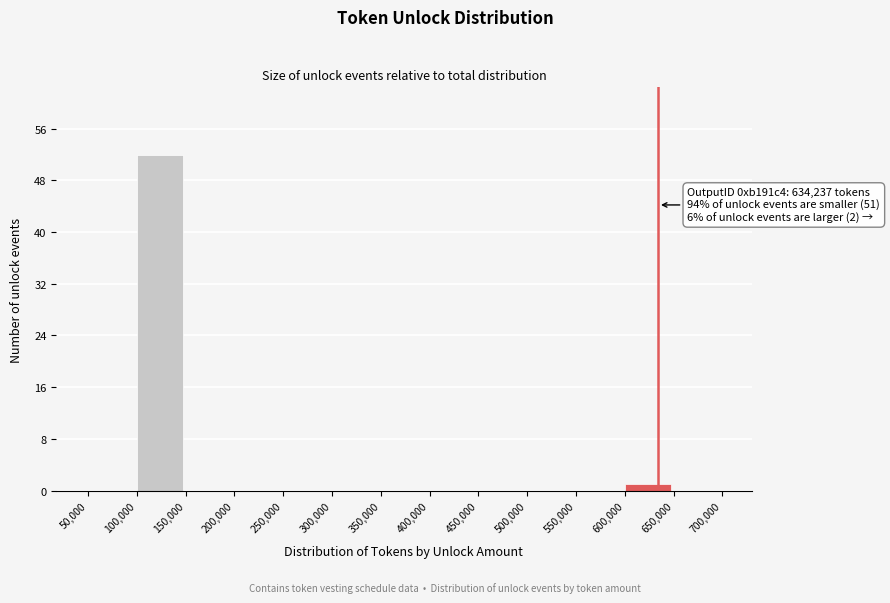

Over which range of the x-axis is the bar tallest?

100,000 to 150,000